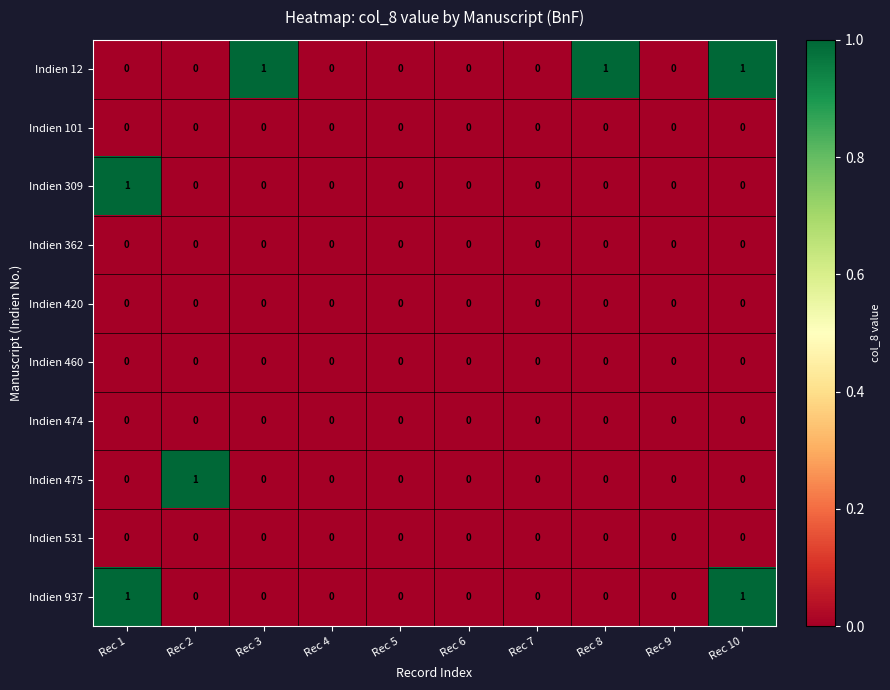

At which label does Indien 309 reach its peak?

Rec 1